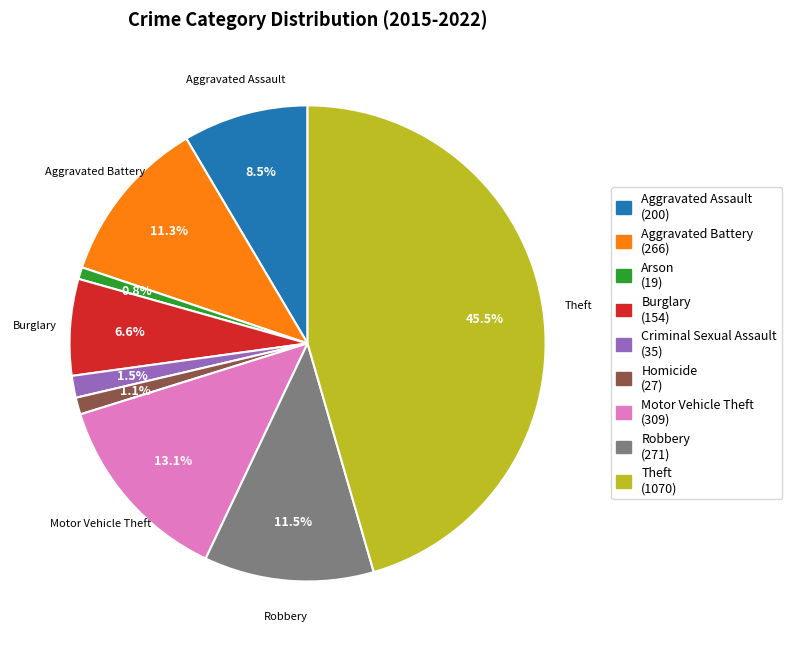

What is the ratio of the value at Robbery (271) to the value at Theft (1070)?

0.3